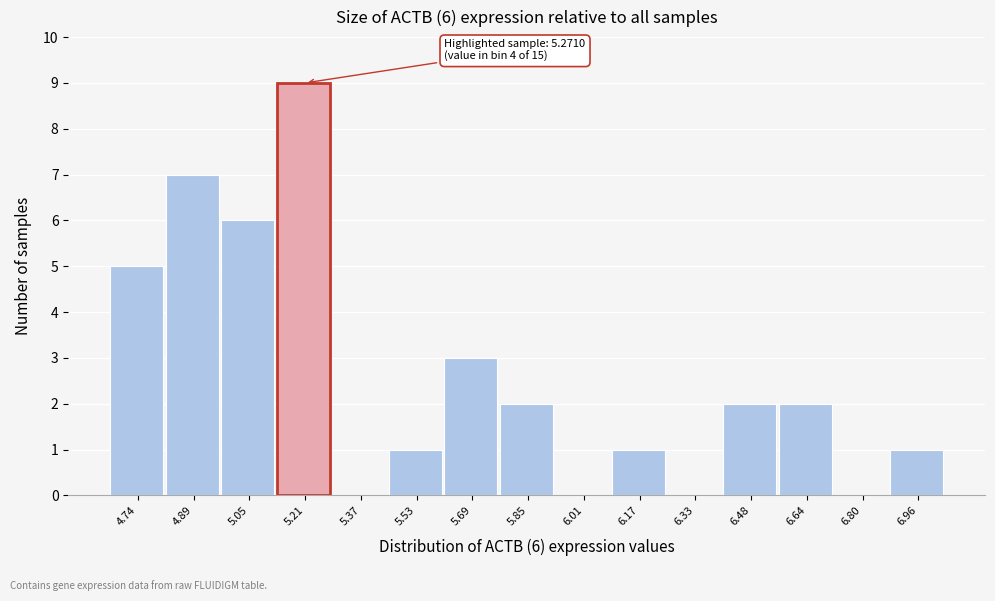

Which range on the x-axis has the tallest bar?

5.14 to 5.30